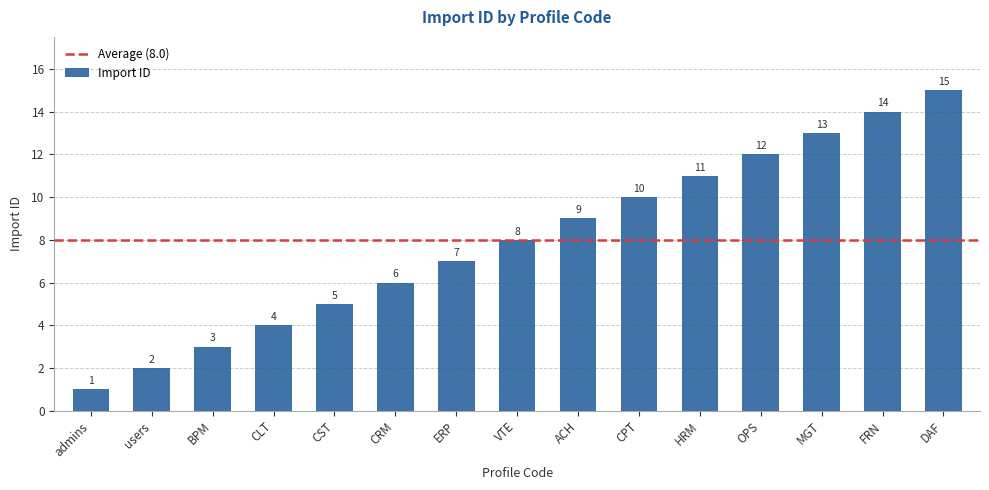

What is the difference between the second highest and second lowest values?

12